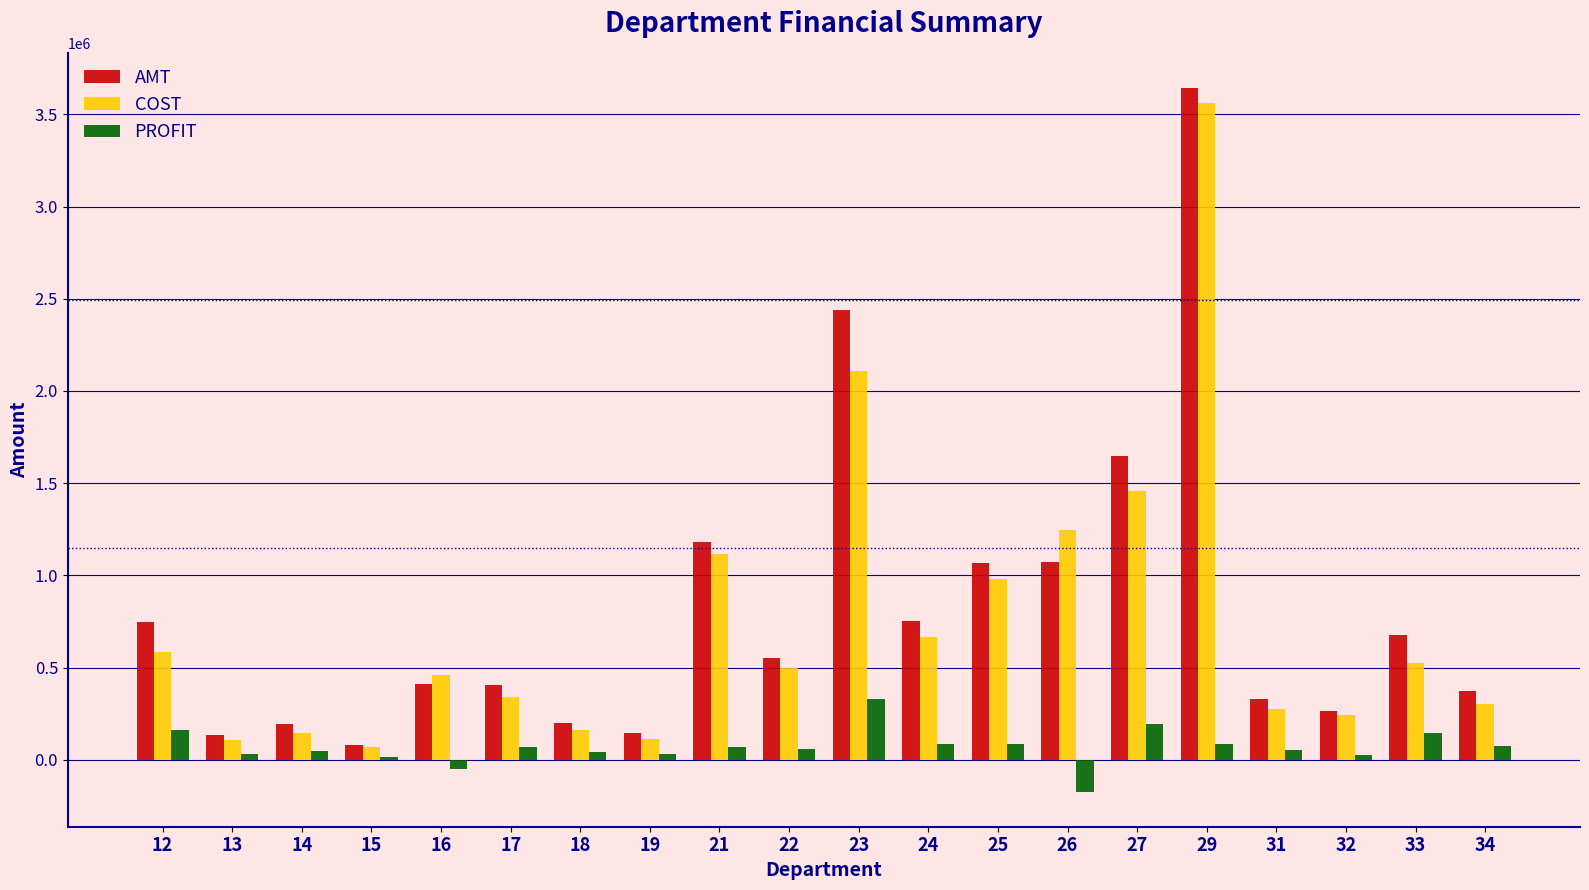

What is the value of the AMT bar at the 7th from the left?

202062.9